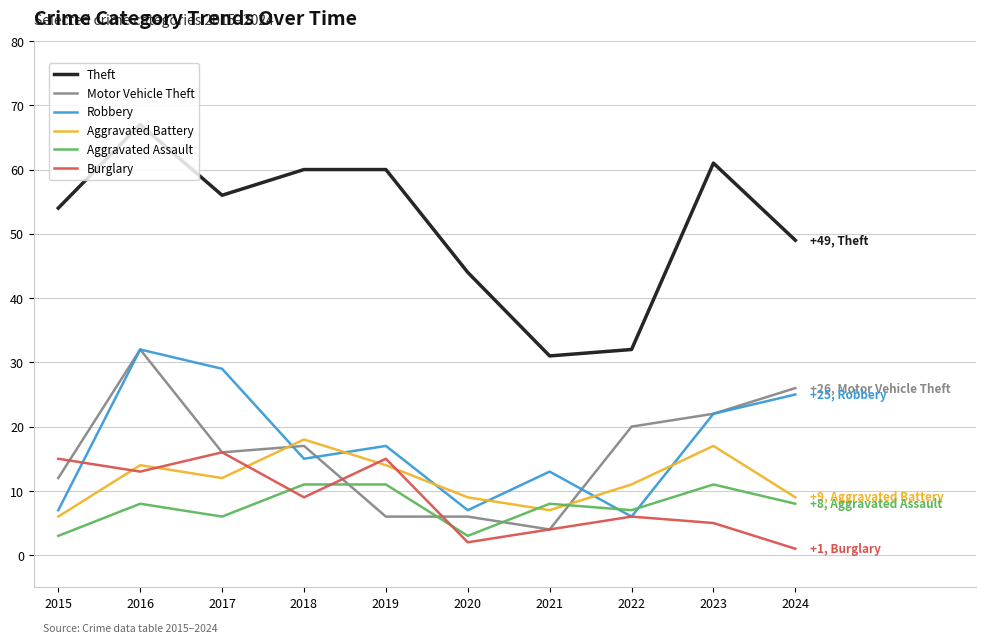

Reading left to right, extract all data points from this chart.

Theft: 2015=54	2016=67	2017=56	2018=60	2019=60	2020=44	2021=31	2022=32	2023=61	2024=49
Motor Vehicle Theft: 2015=12	2016=32	2017=16	2018=17	2019=6	2020=6	2021=4	2022=20	2023=22	2024=26
Robbery: 2015=7	2016=32	2017=29	2018=15	2019=17	2020=7	2021=13	2022=6	2023=22	2024=25
Aggravated Battery: 2015=6	2016=14	2017=12	2018=18	2019=14	2020=9	2021=7	2022=11	2023=17	2024=9
Aggravated Assault: 2015=3	2016=8	2017=6	2018=11	2019=11	2020=3	2021=8	2022=7	2023=11	2024=8
Burglary: 2015=15	2016=13	2017=16	2018=9	2019=15	2020=2	2021=4	2022=6	2023=5	2024=1